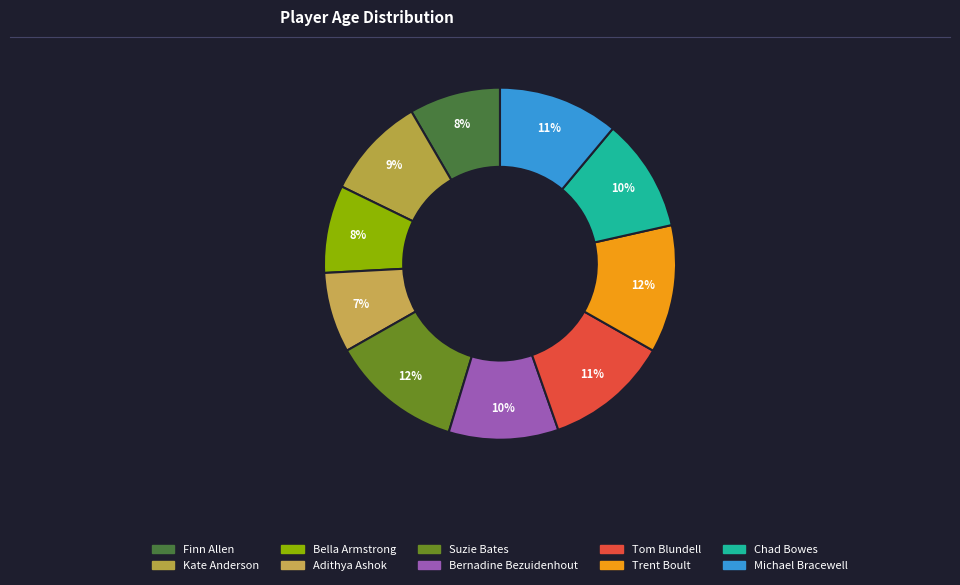

To the nearest percent, what is the difference between the largest and smallest slice percentages?

5%